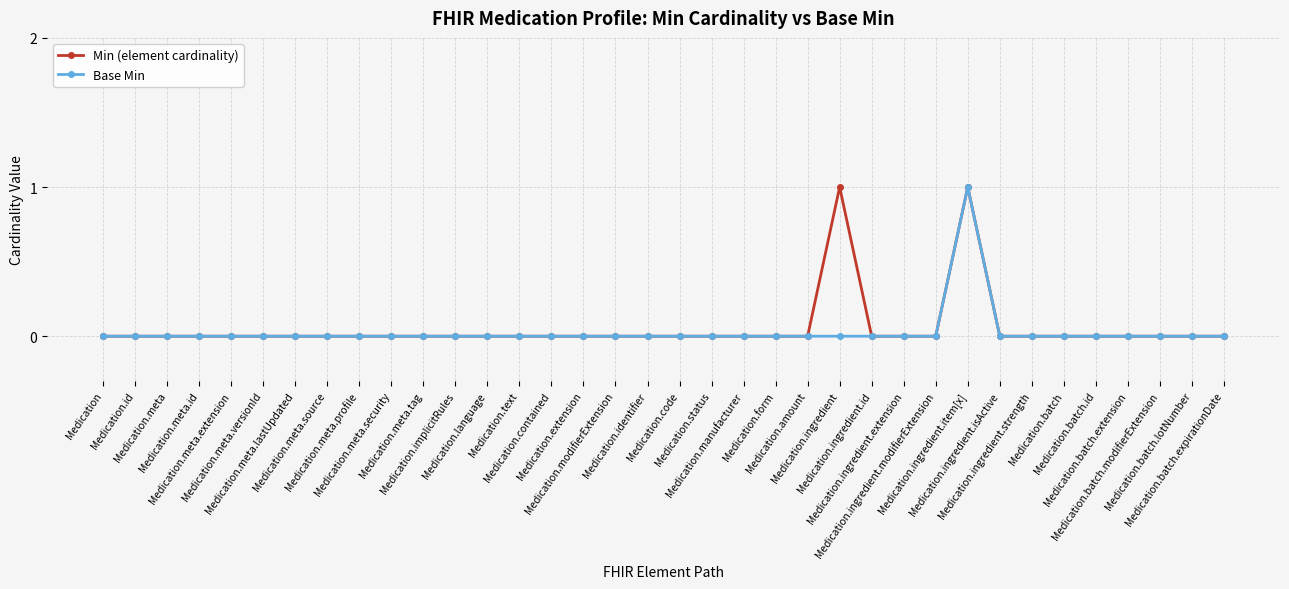

What is the highest value of the Min (element cardinality) series?

1